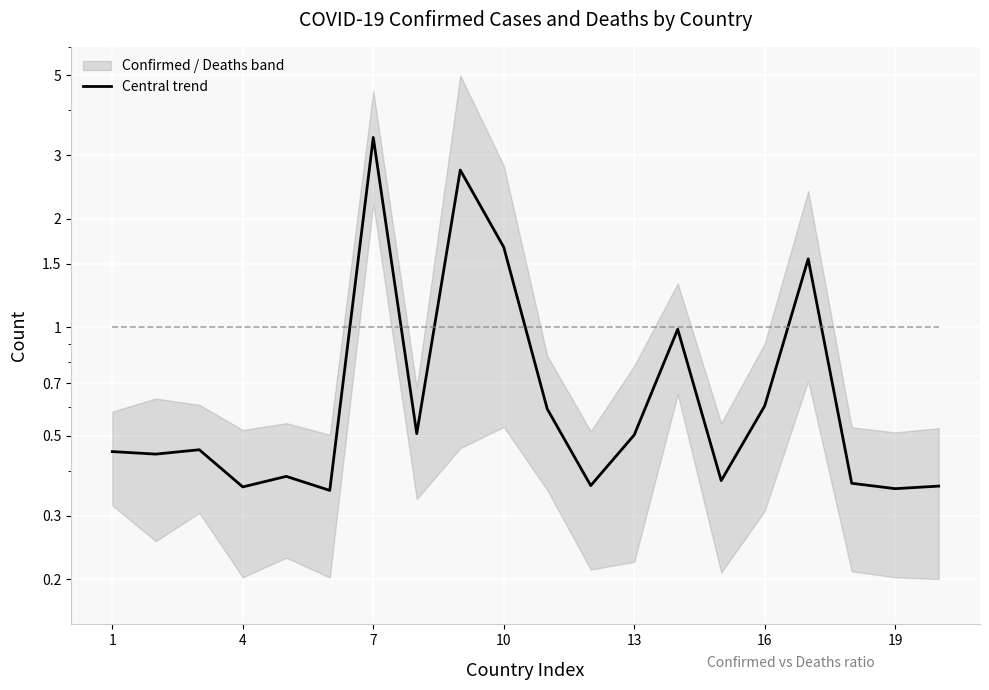

What is the difference between the maximum and minimum values?

3.0